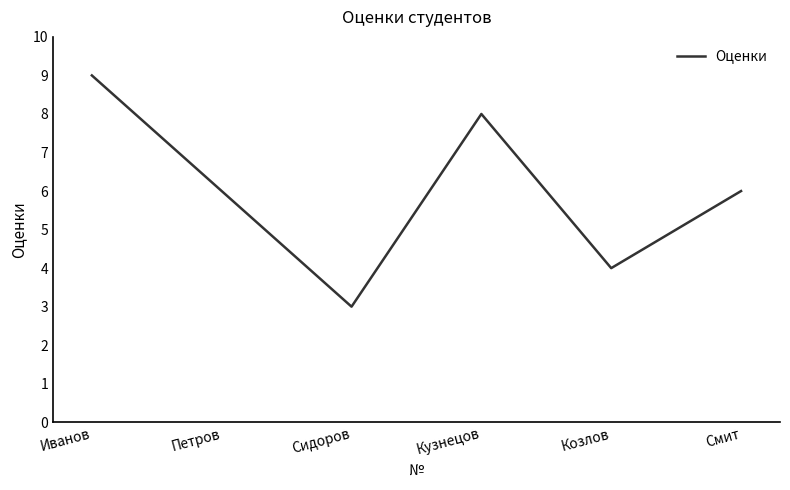

What is the approximate value at Козлов?

4